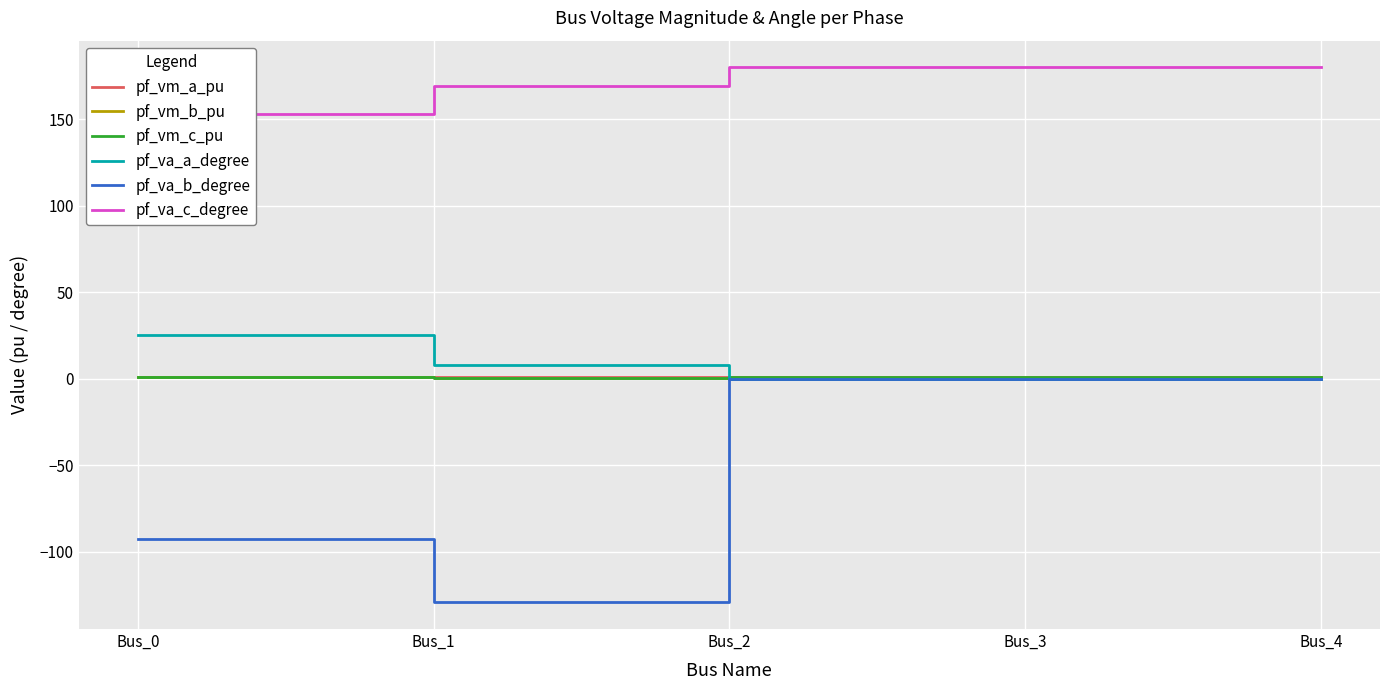

Rank the series at Bus_2 from lowest to highest value.

pf_vm_b_pu, pf_va_b_degree, pf_va_a_degree, pf_vm_a_pu, pf_vm_c_pu, pf_va_c_degree